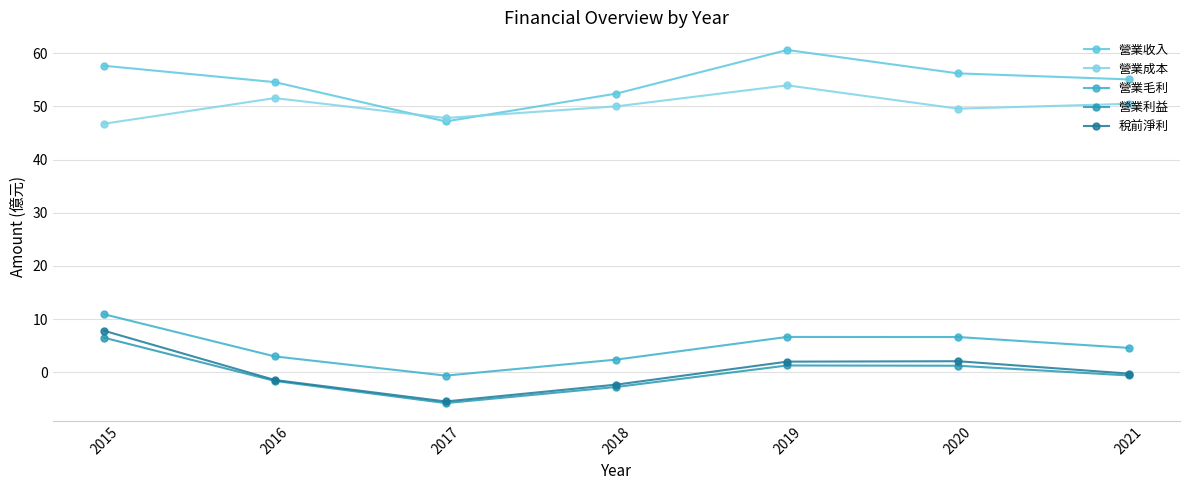

Between 2019 and 2015, which is larger?

2019